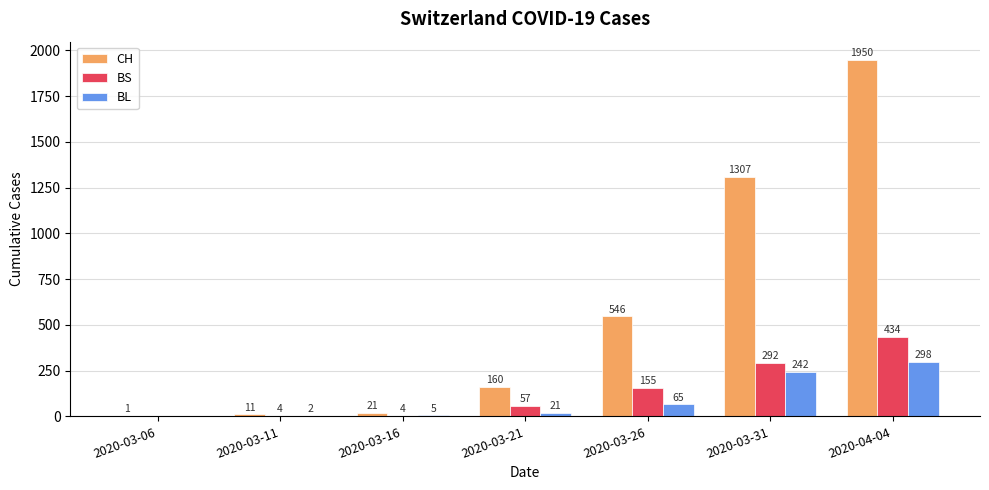

At which label does CH reach its peak?

2020-04-04